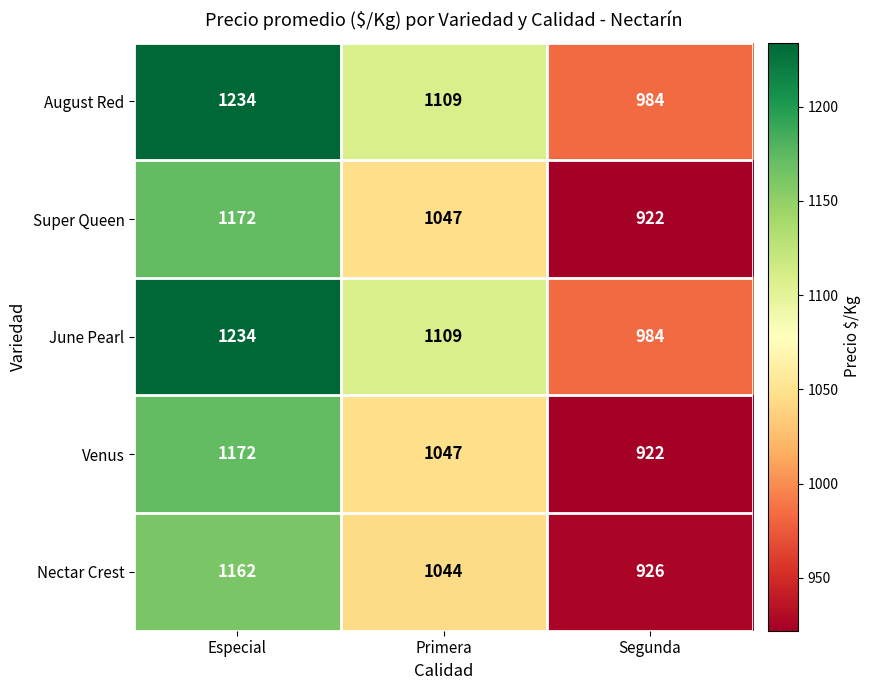

Reading right to left, extract all data points from this chart.

August Red: Segunda=984	Primera=1109	Especial=1234
Super Queen: Segunda=922	Primera=1047	Especial=1172
June Pearl: Segunda=984	Primera=1109	Especial=1234
Venus: Segunda=922	Primera=1047	Especial=1172
Nectar Crest: Segunda=926	Primera=1044	Especial=1162